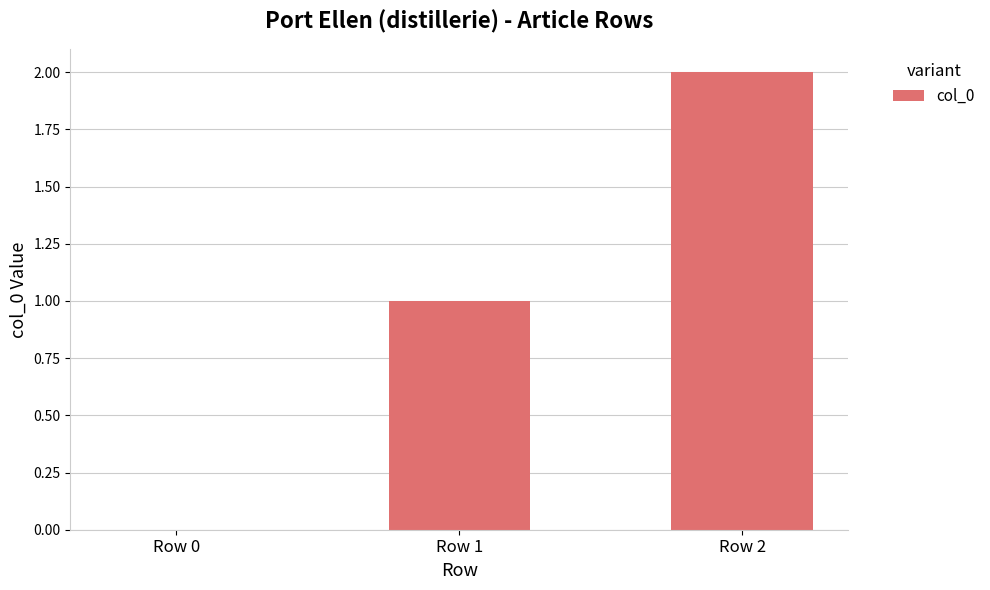

The chart shows a value of -1 at Row 0. True or false?

False